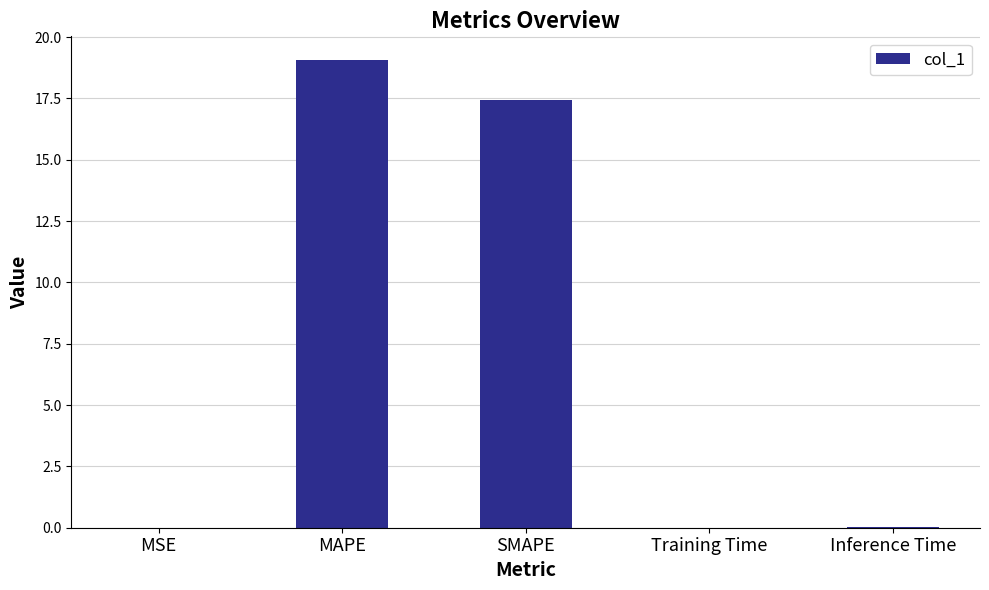

What is the average value?

7.3